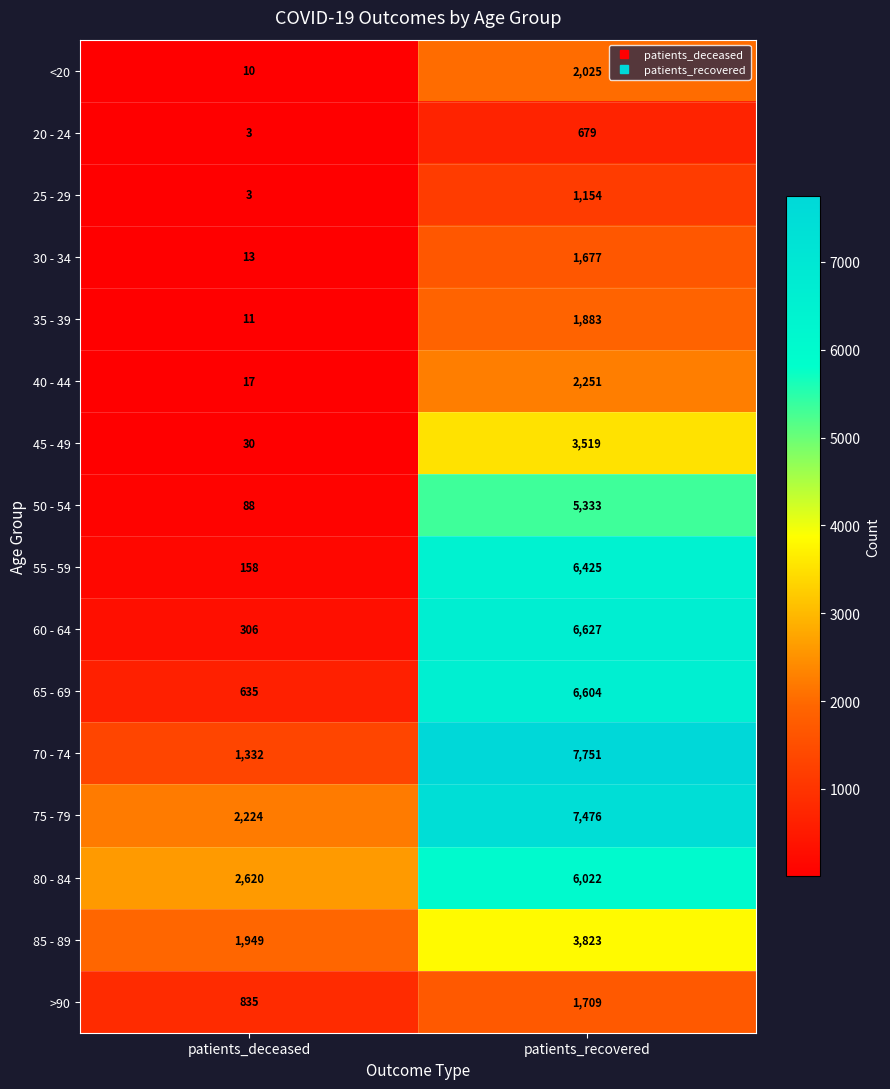

Is it true that 55 - 59 equals 8746 at patients_recovered?

False